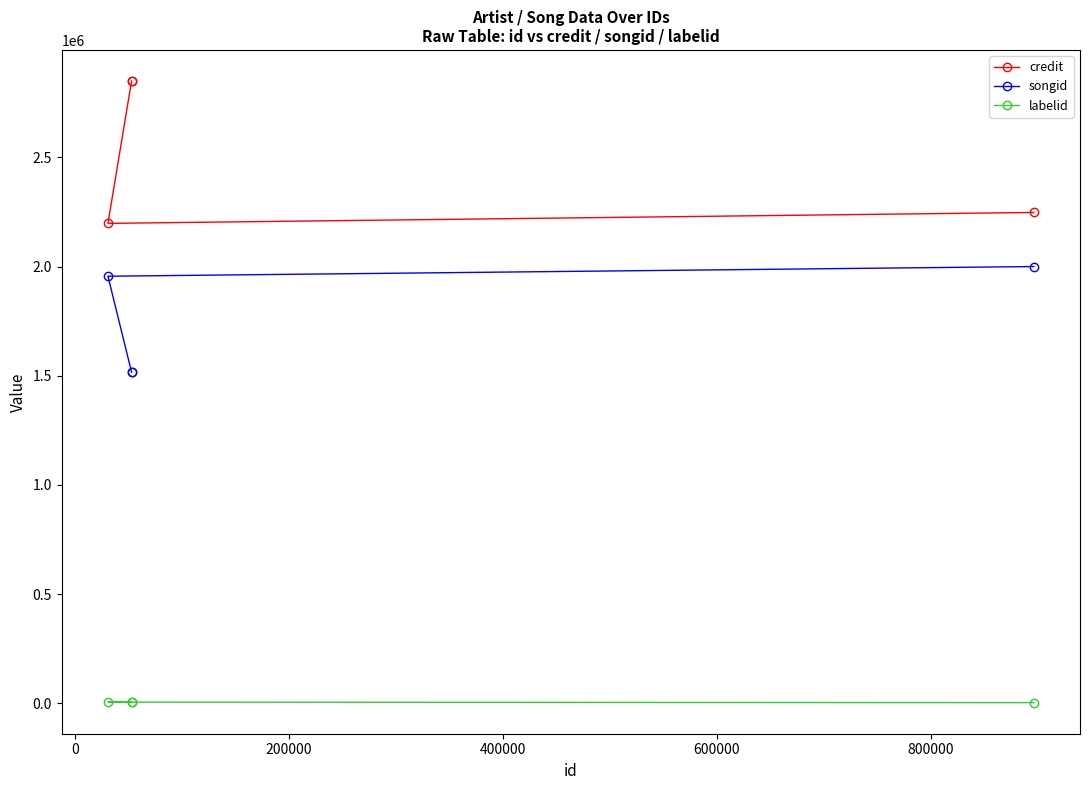

True or false: songid and credit cross at least once.

False